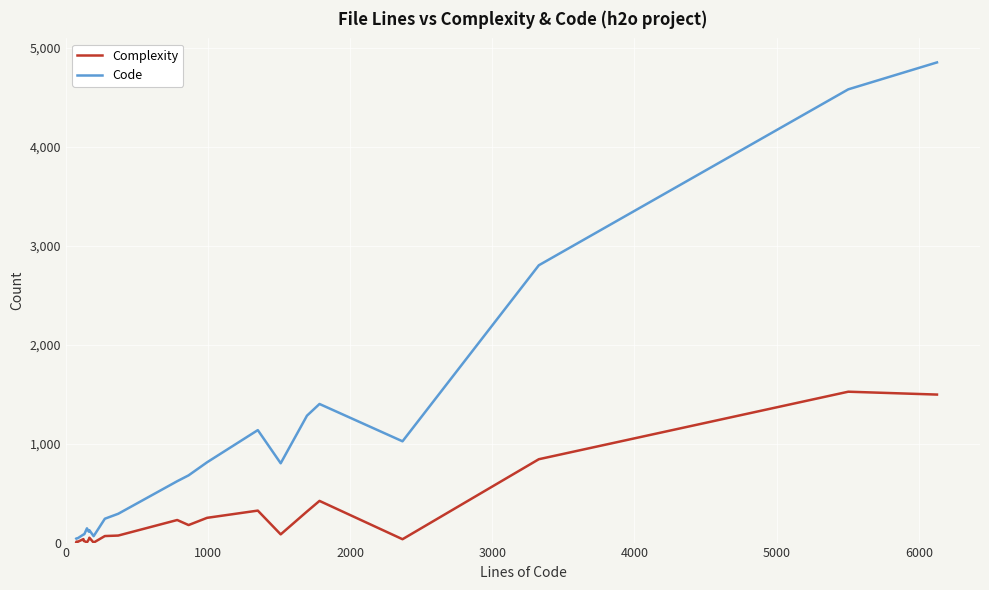

Rank the series by their maximum value, from highest to lowest.

Code, Complexity